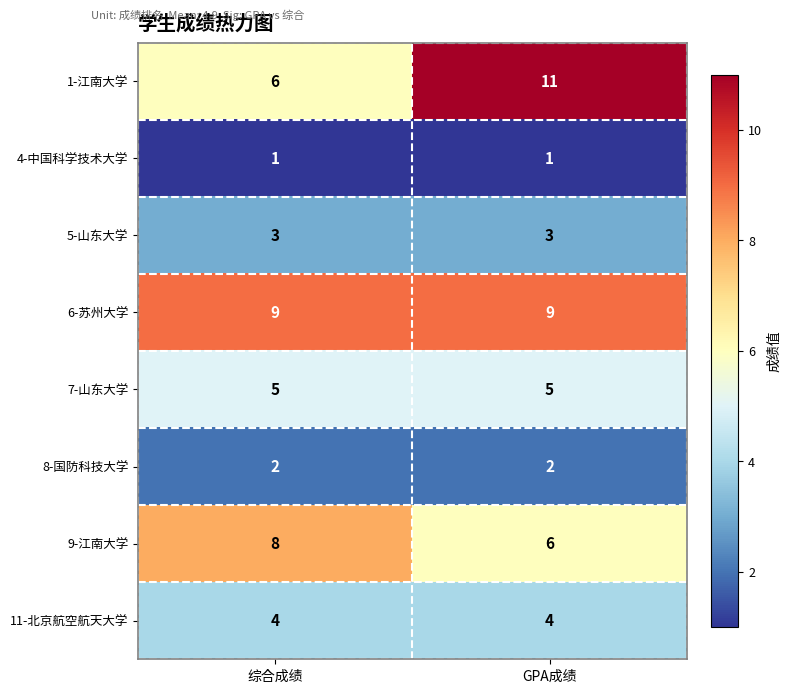

Reading right to left, extract all data points from this chart.

row_0: GPA成绩=11	综合成绩=6
row_1: GPA成绩=1	综合成绩=1
row_2: GPA成绩=3	综合成绩=3
row_3: GPA成绩=9	综合成绩=9
row_4: GPA成绩=5	综合成绩=5
row_5: GPA成绩=2	综合成绩=2
row_6: GPA成绩=6	综合成绩=8
row_7: GPA成绩=4	综合成绩=4